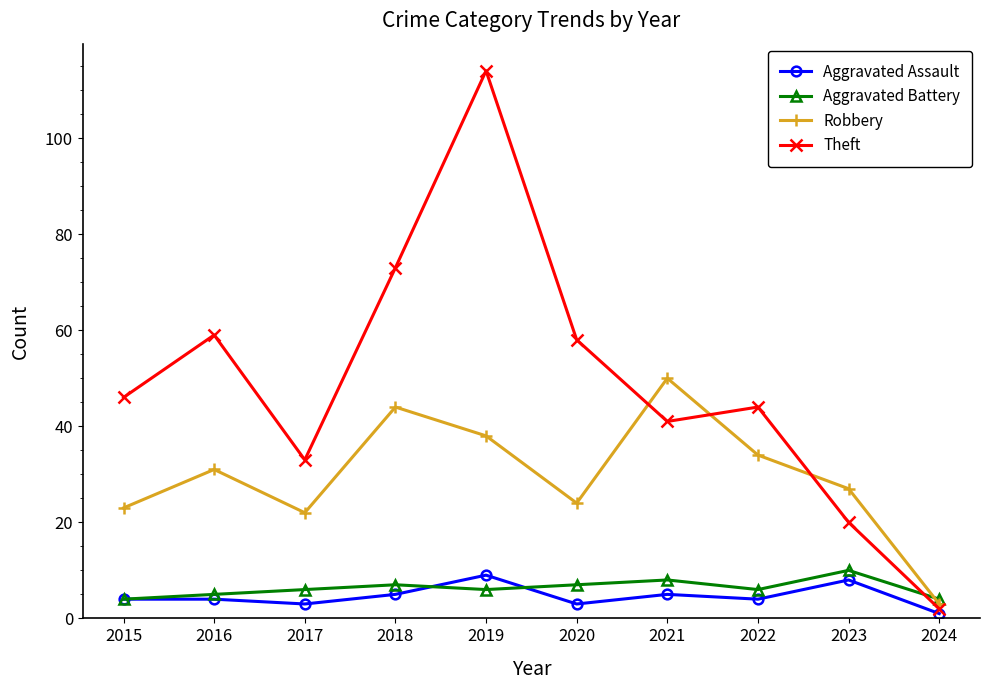

At which label does Theft reach its peak?

2019